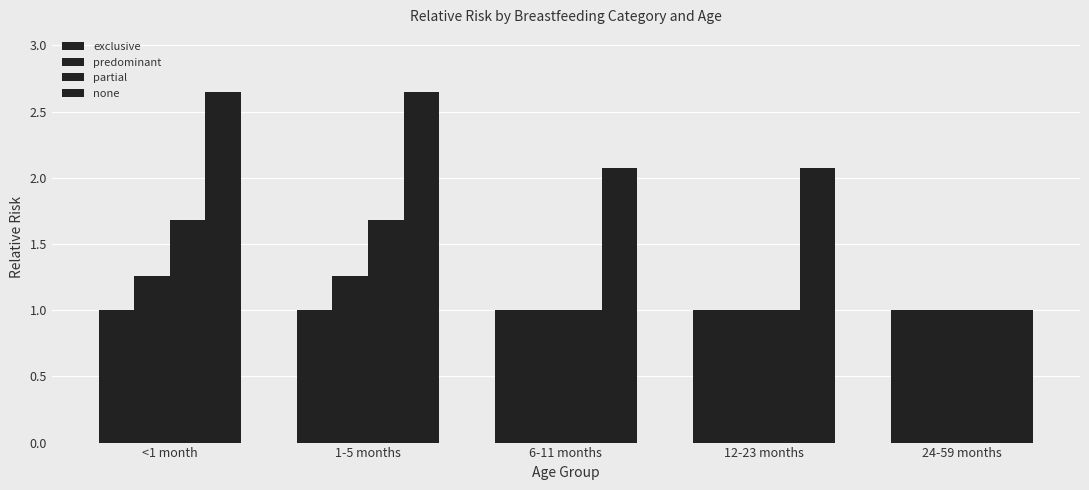

True or false: exclusive has a value of 1.4 at 12-23 months.

False